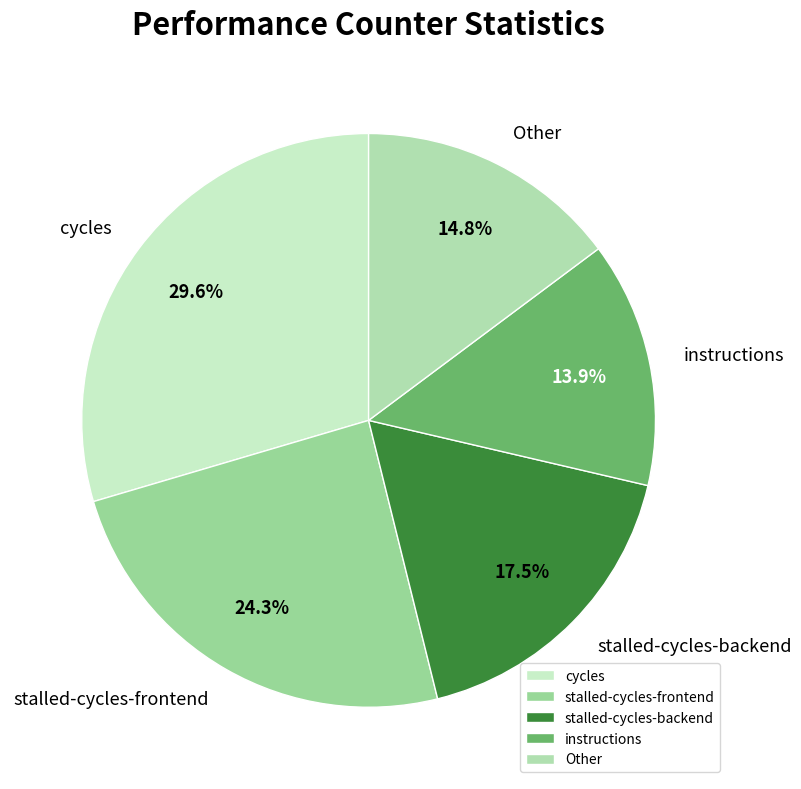

Count the number of slices in the pie.

5